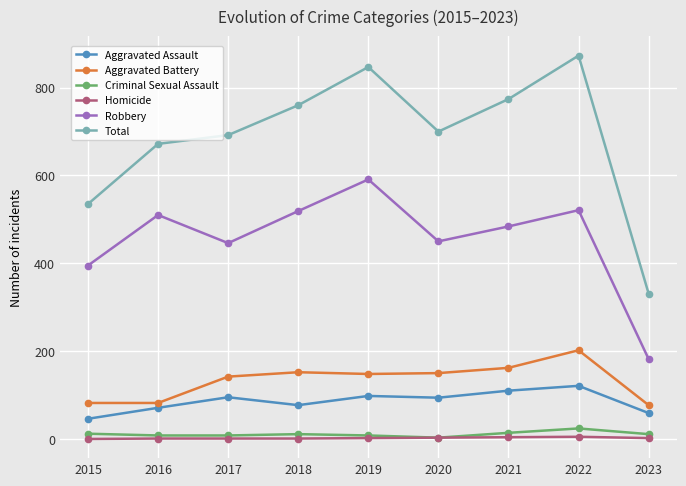

Which series has the widest spread of values?

Total